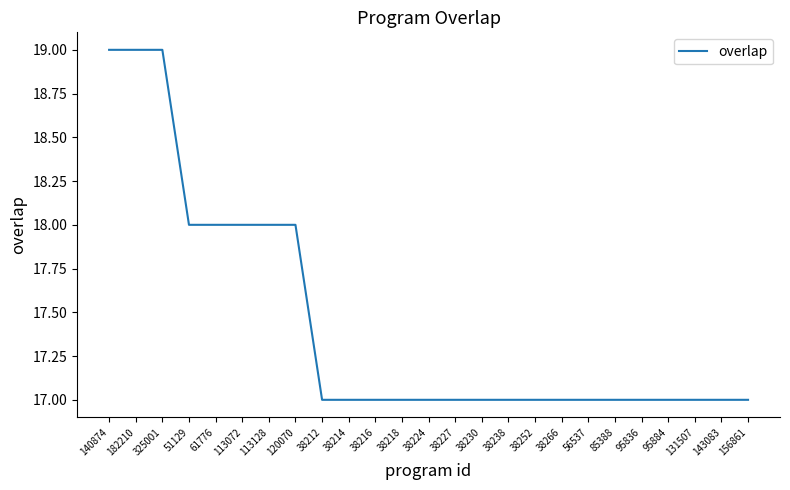

What is the sum of the values at 38230 and 38224?

34